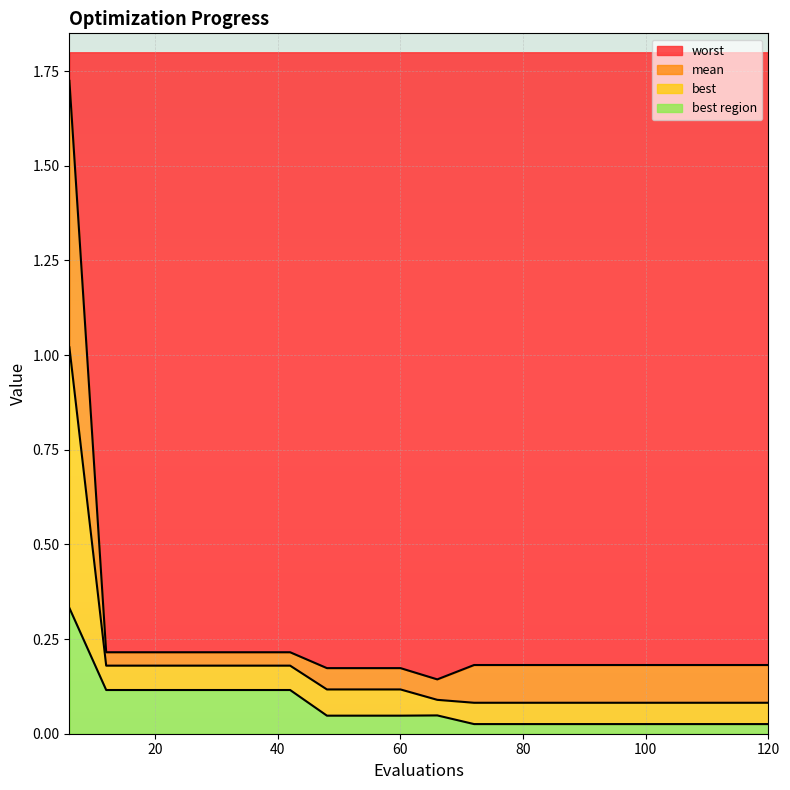

At which category is the sum across all series the highest?

6